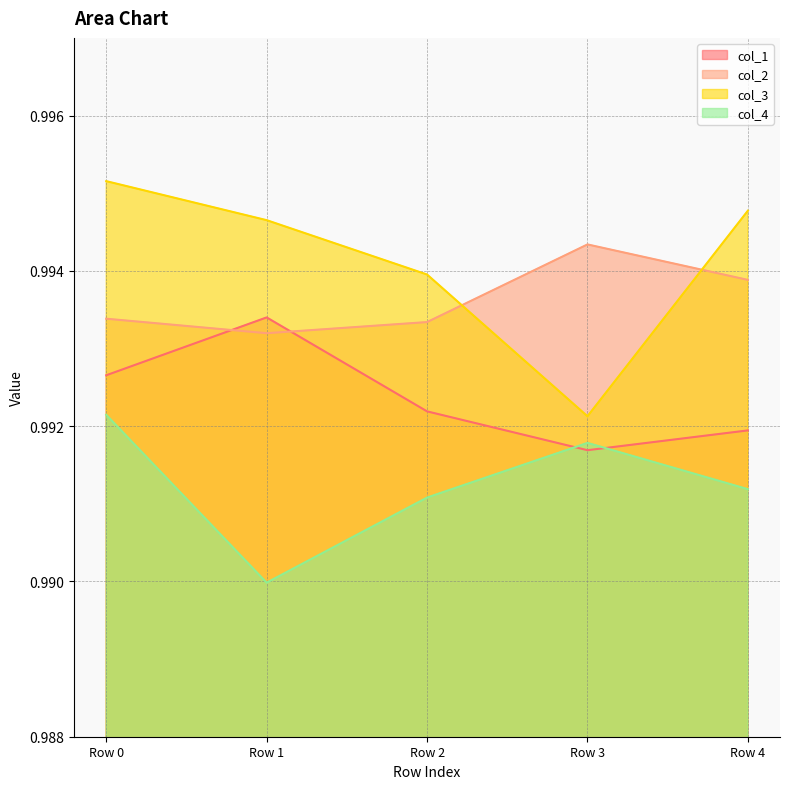

At which label is col_2 closest to 0?

Row 1